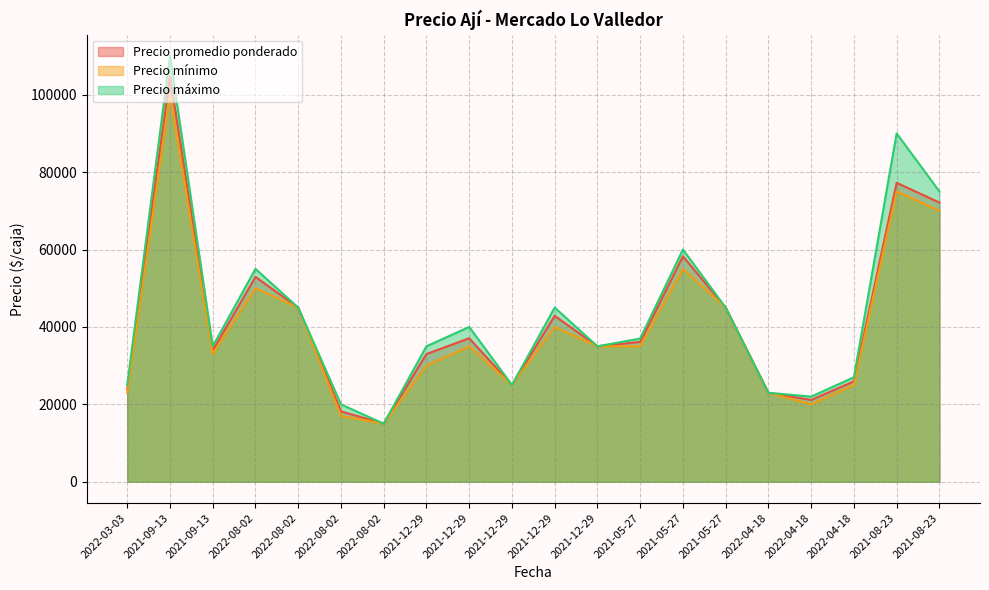

What is the label of the 5th point from the left?

2022-08-02